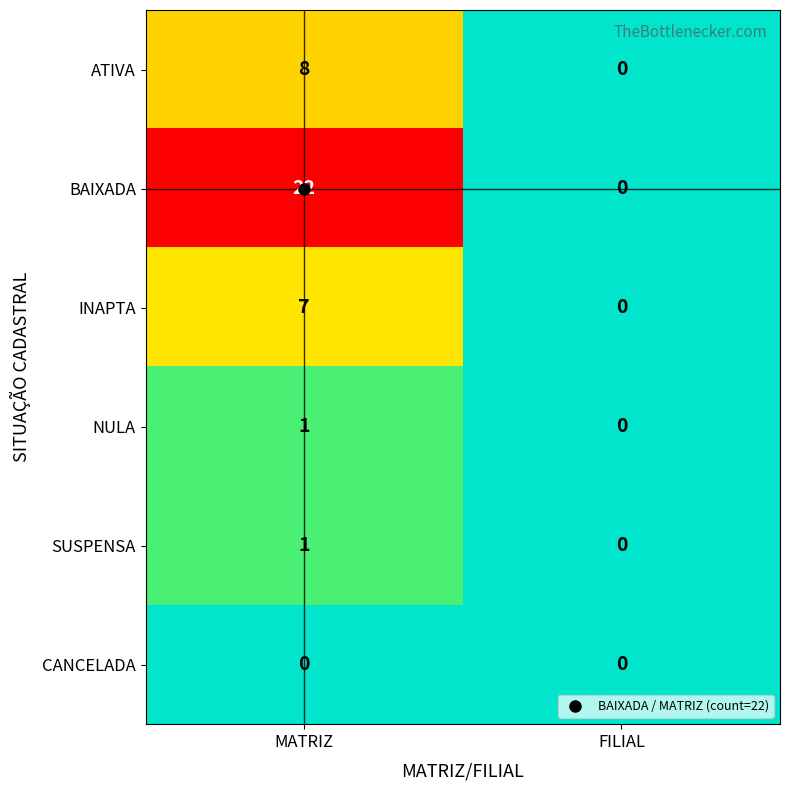

At how many categories does at least one series exceed 4?

1